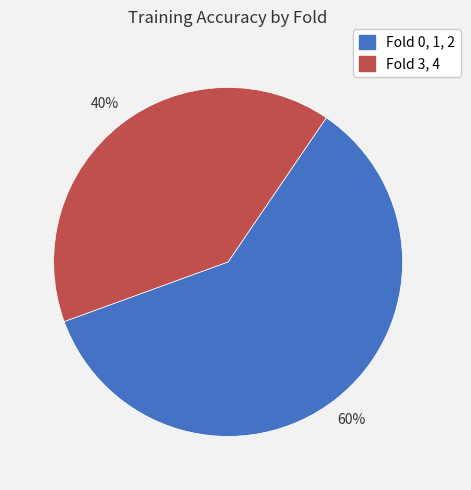

To the nearest percent, what is the average slice percentage?

50%